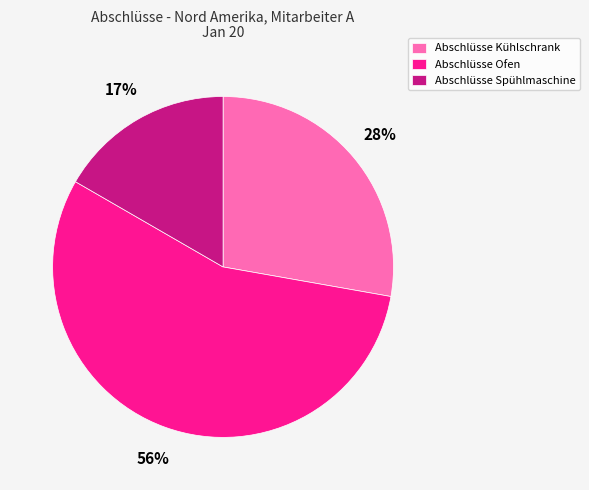

What is the ratio of the value at Abschlüsse Ofen to the value at Abschlüsse Spühlmaschine?

3.3